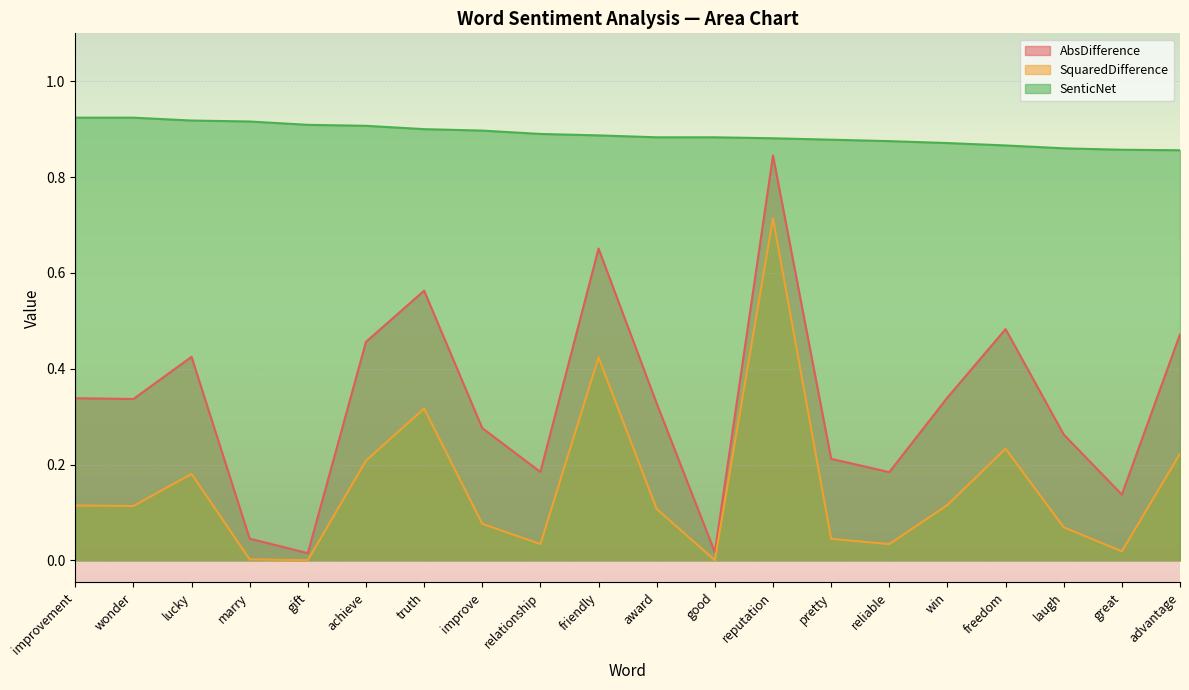

True or false: SenticNet has more than 1 interior local peaks.

False